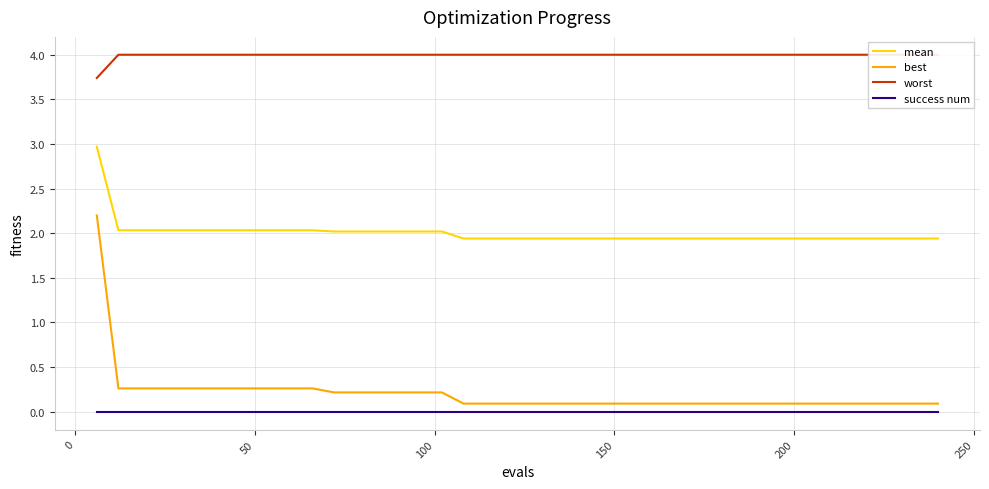

Which series has the largest range (max minus min)?

best